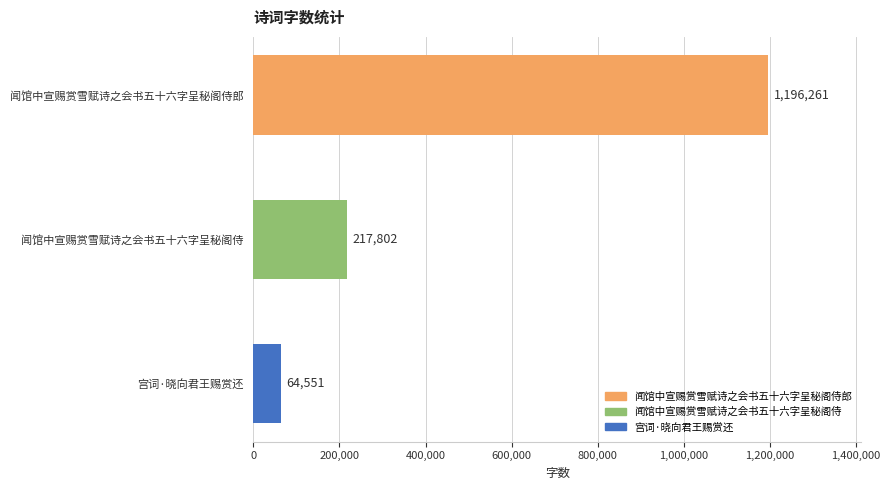

What is the value of the 1st bar from the top?

1196261